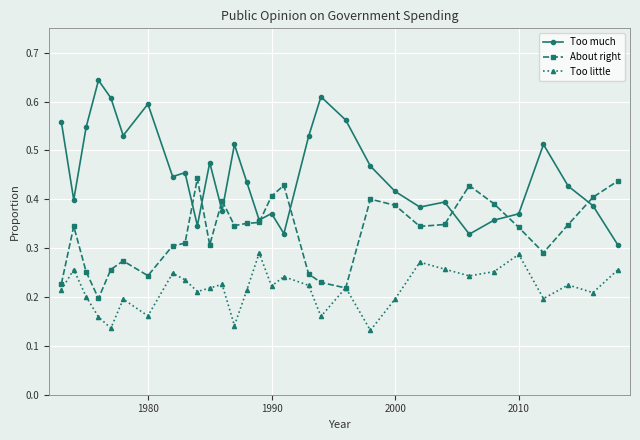

True or false: Too little and Too much cross at least once.

False